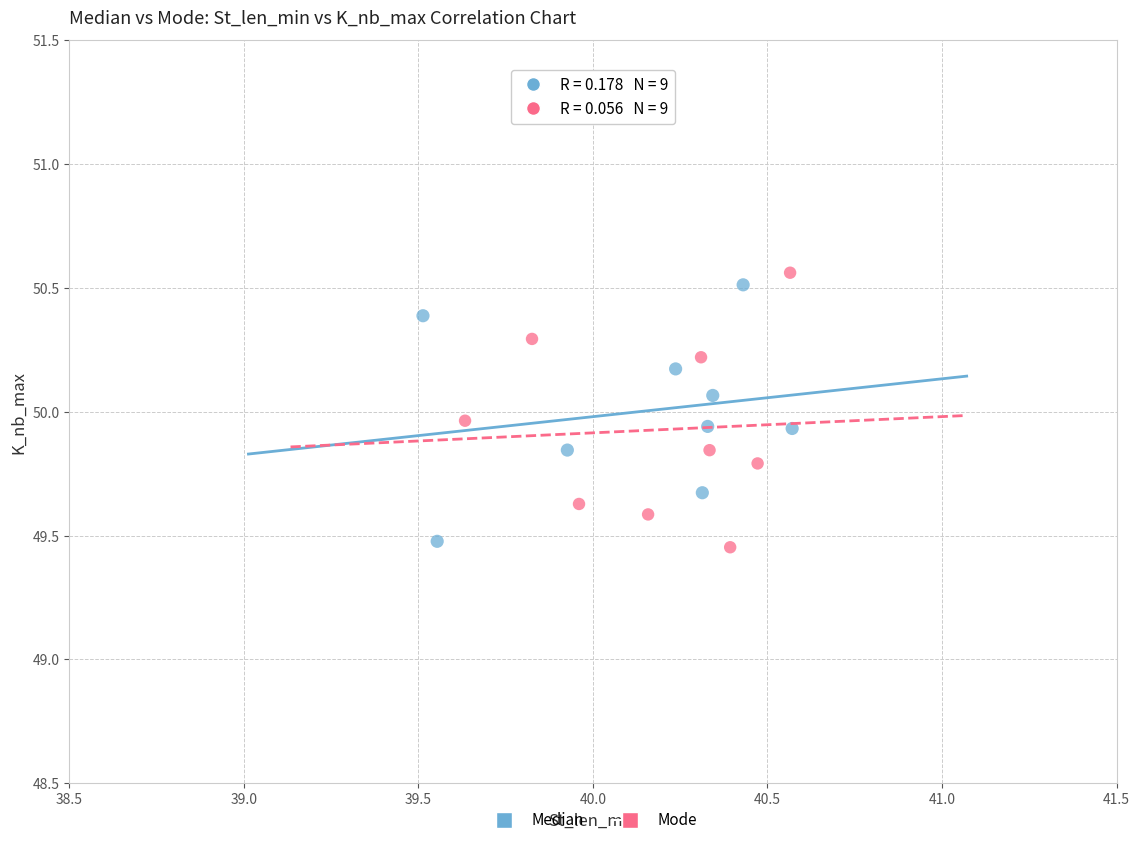

Which series contains the highest Y value?

Mode